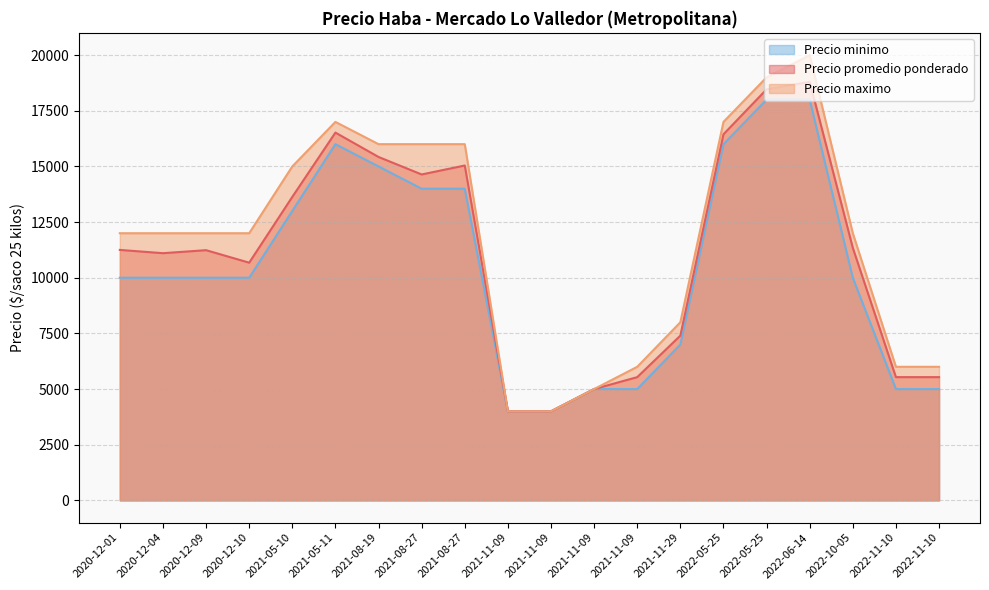

Between 2022-11-10 and 2021-11-09, which series saw the biggest shift?

Precio maximo